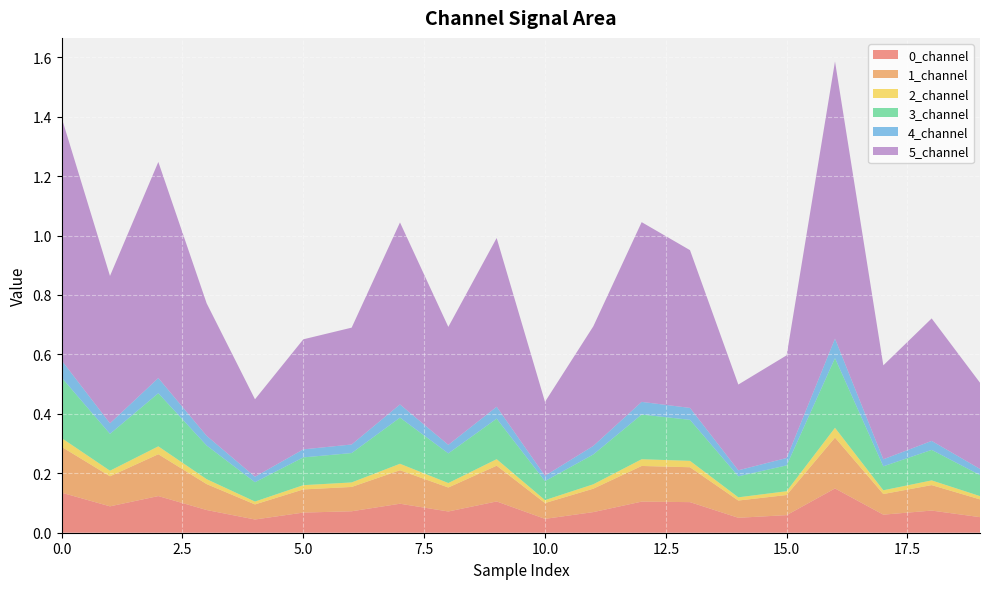

Reading left to right, what are all the values shown in this chart?

0_channel: 0=0.1	1=0.1	2=0.1	3=0.1	4=0.0	5=0.1	6=0.1	7=0.1	8=0.1	9=0.1	10=0.0	11=0.1	12=0.1	13=0.1	14=0.1	15=0.1	16=0.1	17=0.1	18=0.1	19=0.1
1_channel: 0=0.2	1=0.1	2=0.1	3=0.1	4=0.1	5=0.1	6=0.1	7=0.1	8=0.1	9=0.1	10=0.1	11=0.1	12=0.1	13=0.1	14=0.1	15=0.1	16=0.2	17=0.1	18=0.1	19=0.1
2_channel: 0=0.0	1=0.0	2=0.0	3=0.0	4=0.0	5=0.0	6=0.0	7=0.0	8=0.0	9=0.0	10=0.0	11=0.0	12=0.0	13=0.0	14=0.0	15=0.0	16=0.0	17=0.0	18=0.0	19=0.0
3_channel: 0=0.2	1=0.1	2=0.2	3=0.1	4=0.1	5=0.1	6=0.1	7=0.2	8=0.1	9=0.1	10=0.1	11=0.1	12=0.2	13=0.1	14=0.1	15=0.1	16=0.2	17=0.1	18=0.1	19=0.1
4_channel: 0=0.1	1=0.0	2=0.1	3=0.0	4=0.0	5=0.0	6=0.0	7=0.0	8=0.0	9=0.0	10=0.0	11=0.0	12=0.0	13=0.0	14=0.0	15=0.0	16=0.1	17=0.0	18=0.0	19=0.0
5_channel: 0=0.8	1=0.5	2=0.7	3=0.4	4=0.3	5=0.4	6=0.4	7=0.6	8=0.4	9=0.6	10=0.2	11=0.4	12=0.6	13=0.5	14=0.3	15=0.3	16=0.9	17=0.3	18=0.4	19=0.3